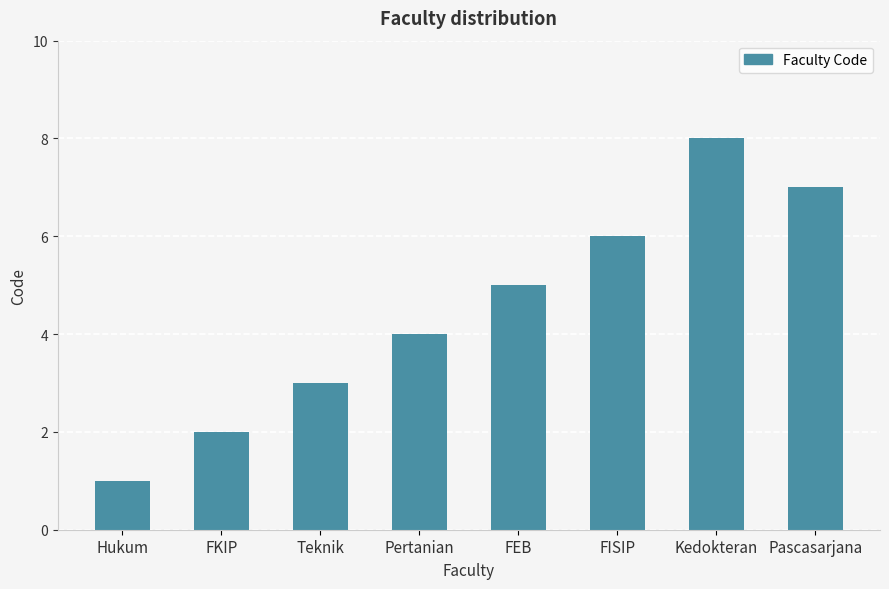

How many values are below 5?

4